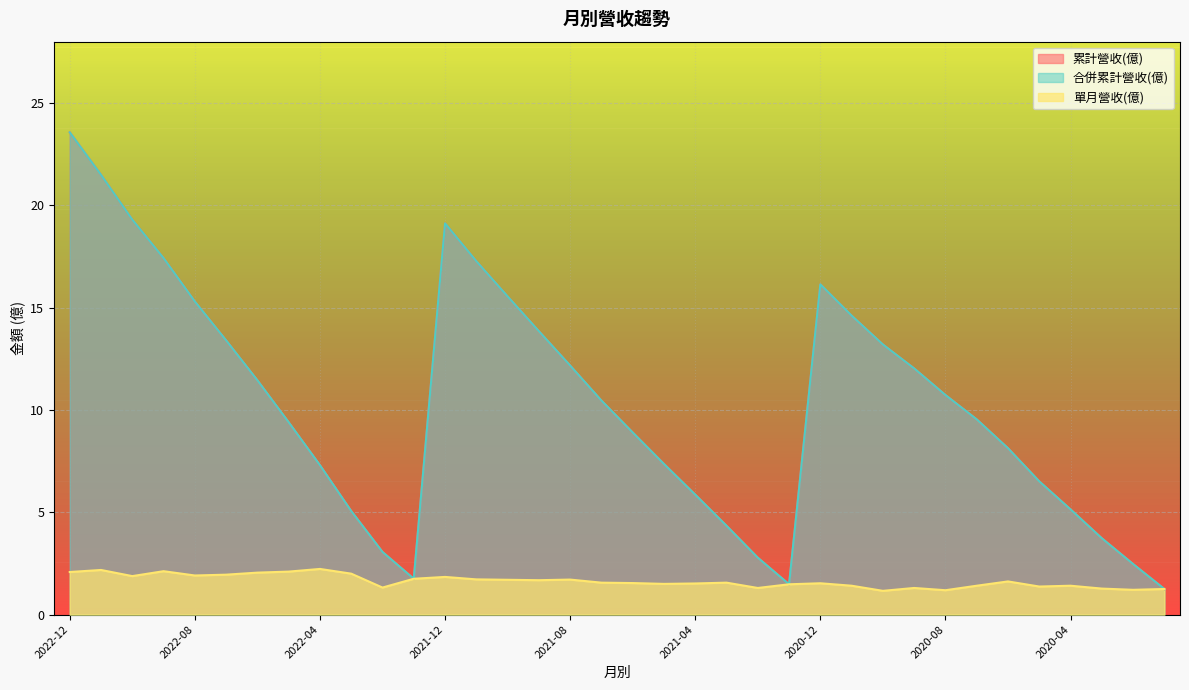

Which series changed the most between 2021-05 and 2020-03?

累計營收(億)